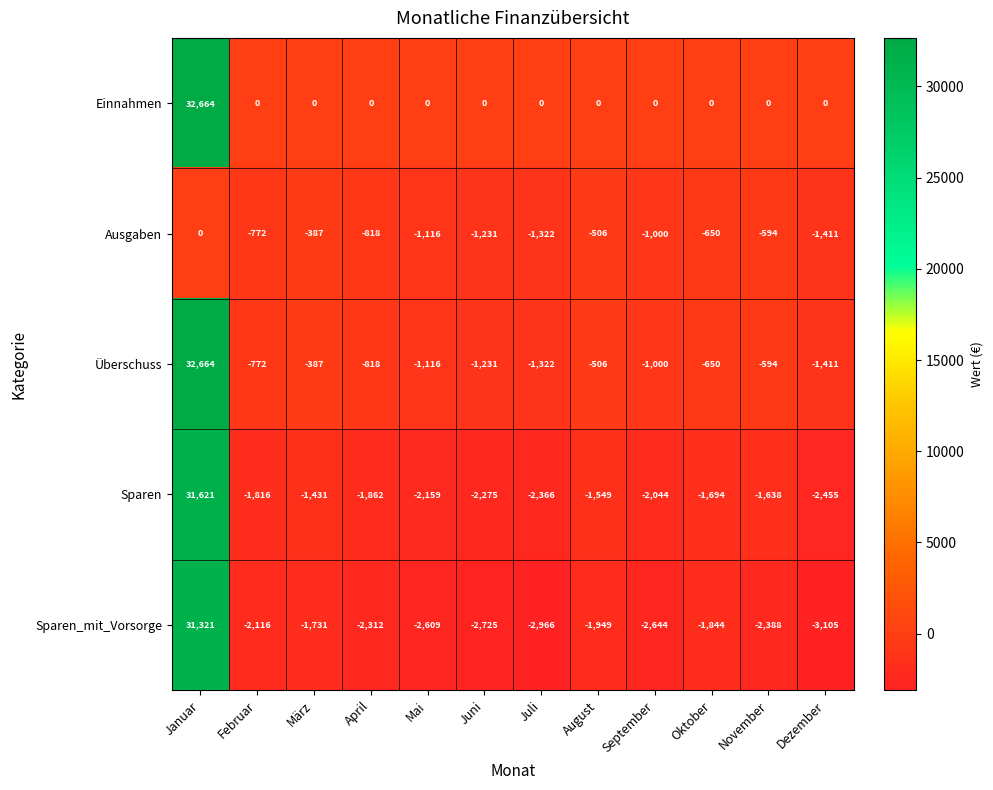

The value of Sparen_mit_Vorsorge at August is -1036. True or false?

False